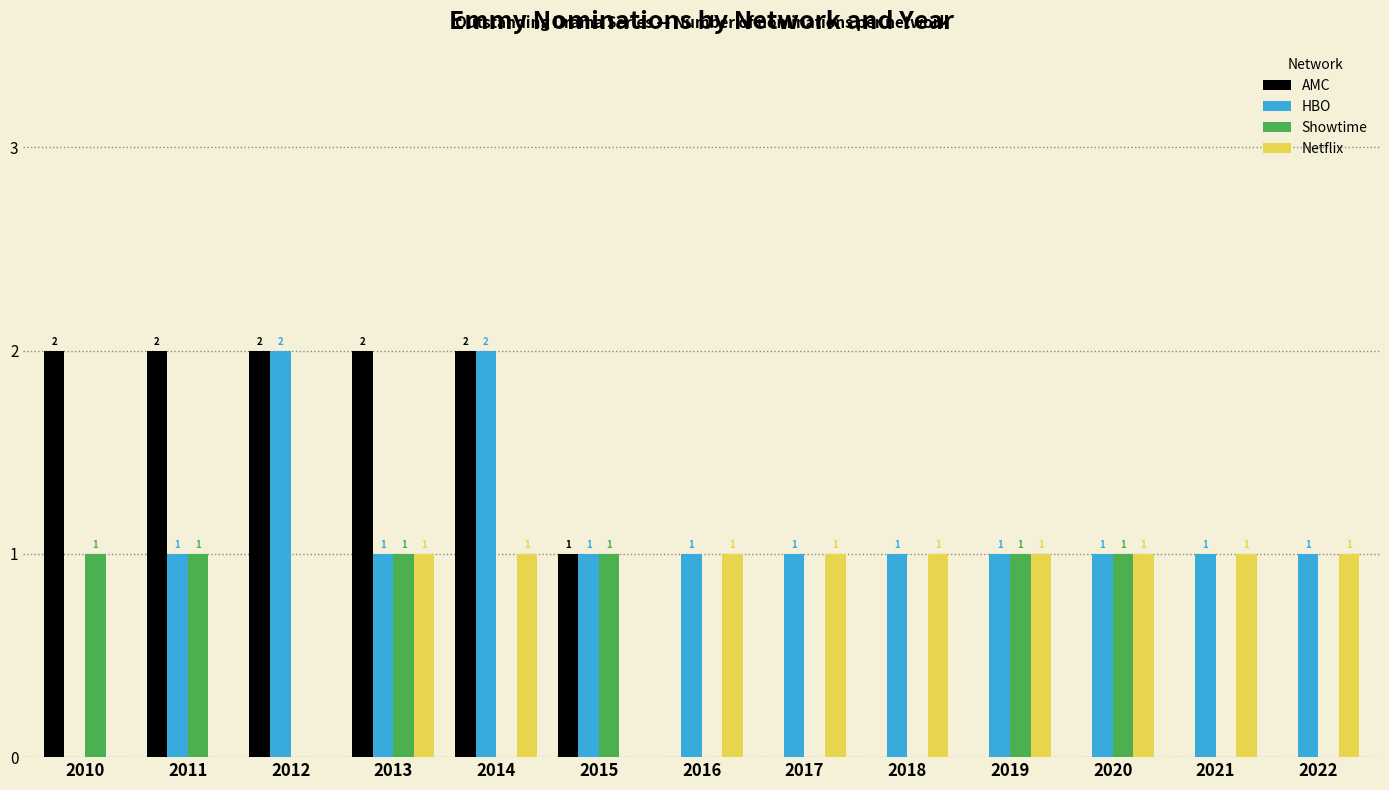

What is the sum of the AMC values at 2013 and 2021?

2